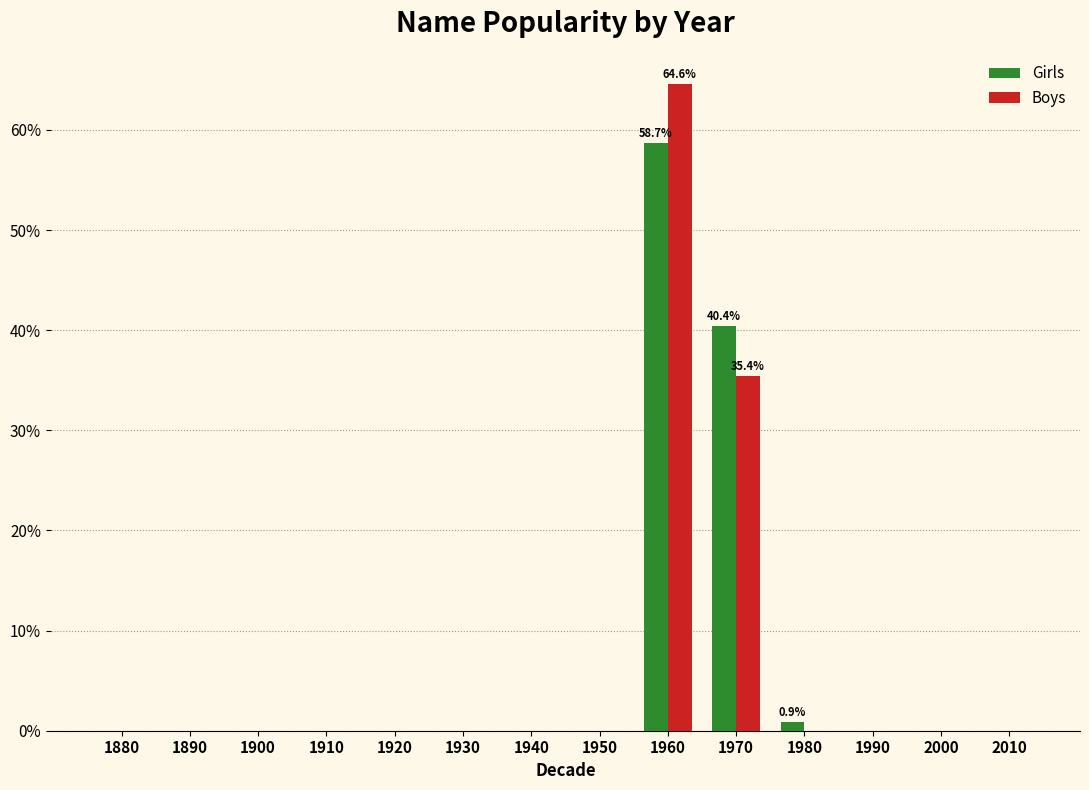

Reading left to right, list all the values displayed in this chart.

Girls: 1880=0.0	1890=0.0	1900=0.0	1910=0.0	1920=0.0	1930=0.0	1940=0.0	1950=0.0	1960=58.7	1970=40.4	1980=0.9	1990=0.0	2000=0.0	2010=0.0
Boys: 1880=0.0	1890=0.0	1900=0.0	1910=0.0	1920=0.0	1930=0.0	1940=0.0	1950=0.0	1960=64.6	1970=35.4	1980=0.0	1990=0.0	2000=0.0	2010=0.0